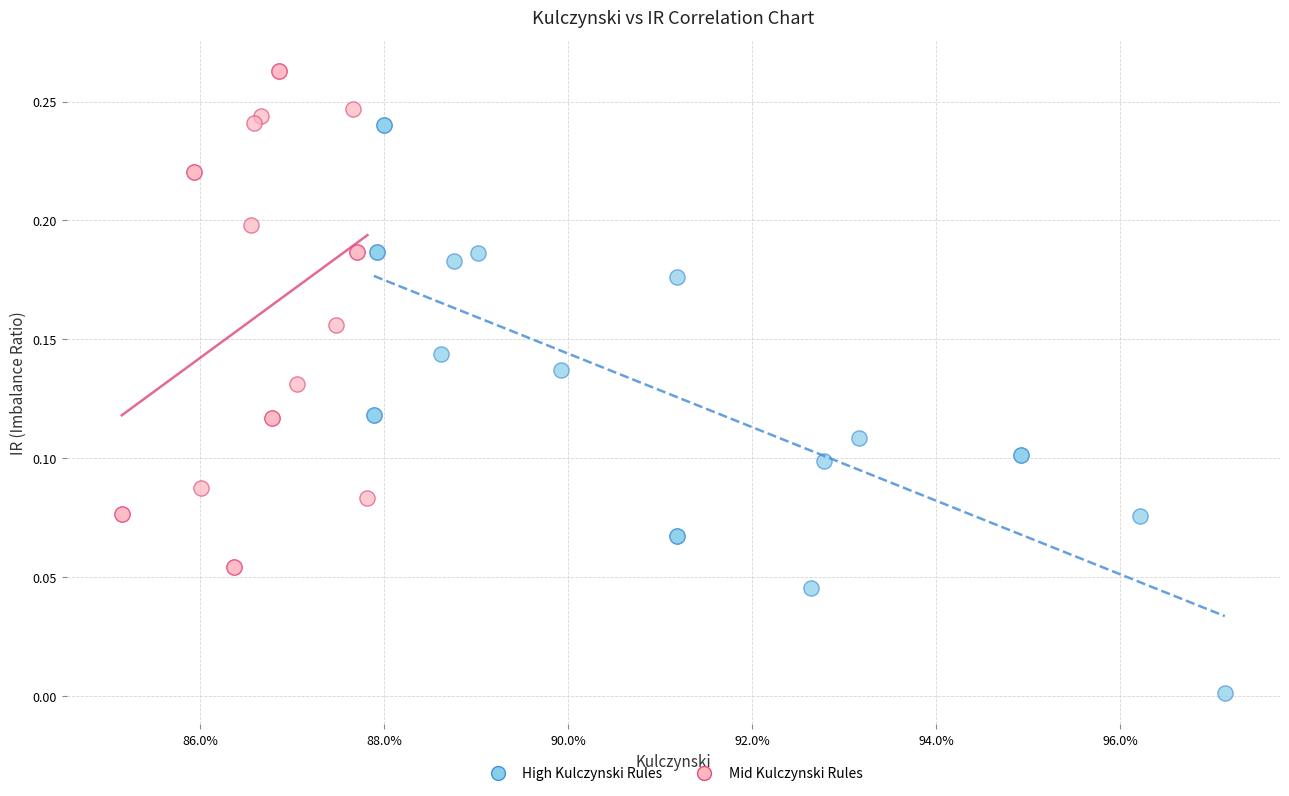

Which series has the largest Y range (max minus min)?

High Kulczynski Rules